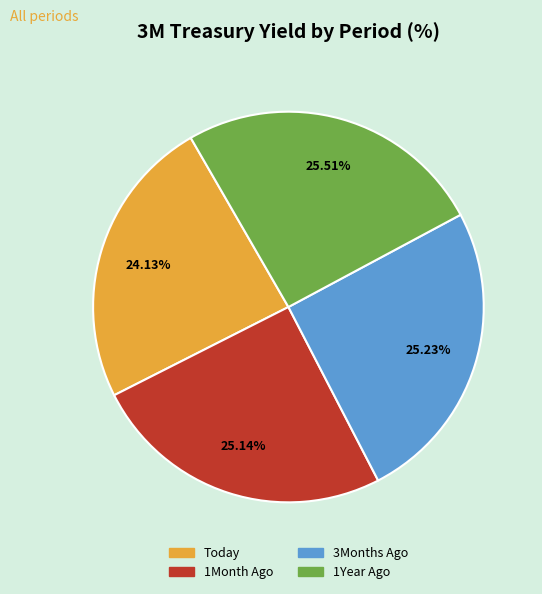

What is the smallest slice in the pie chart?

Today